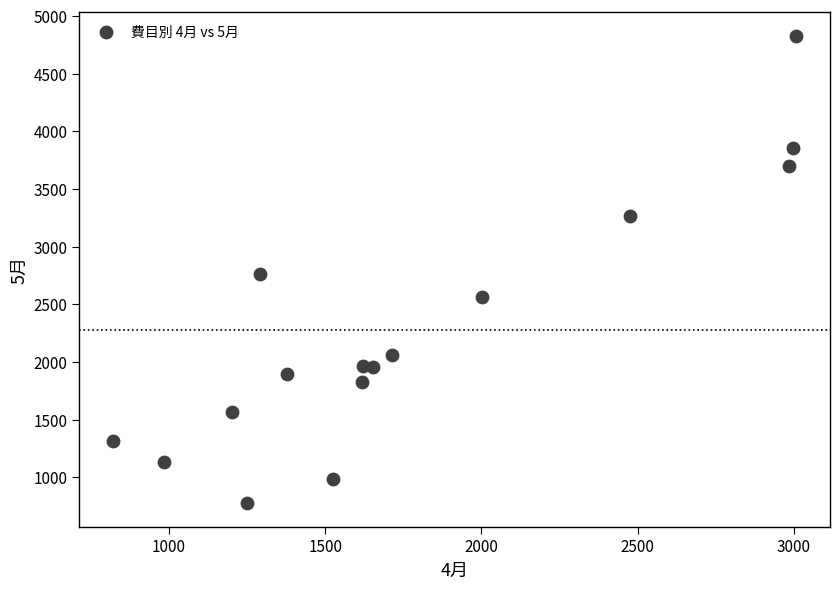

Count the number of points in this scatter plot.

16